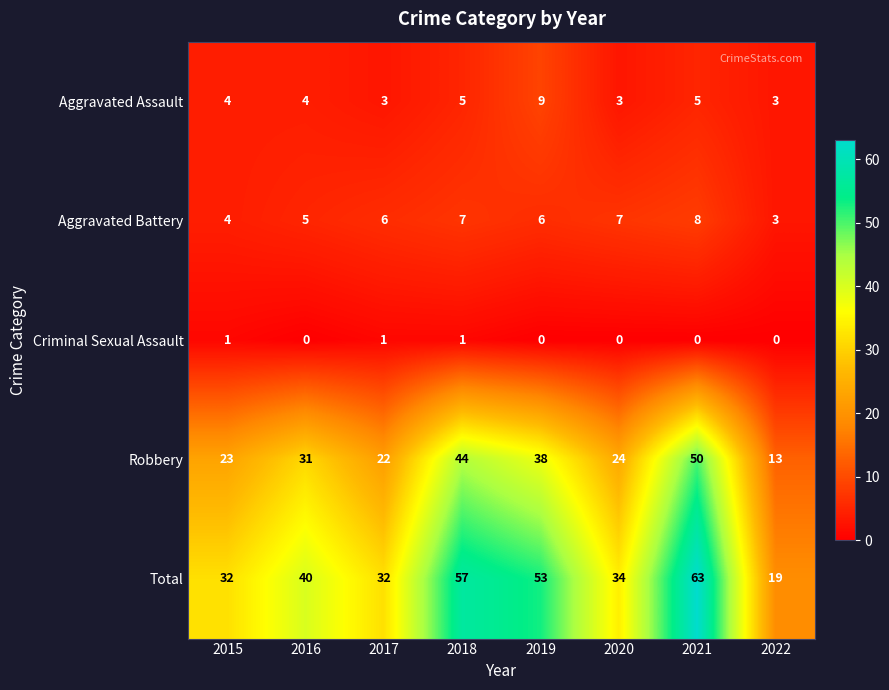

What is the difference between the second highest and second lowest values in the Aggravated Battery series?

3